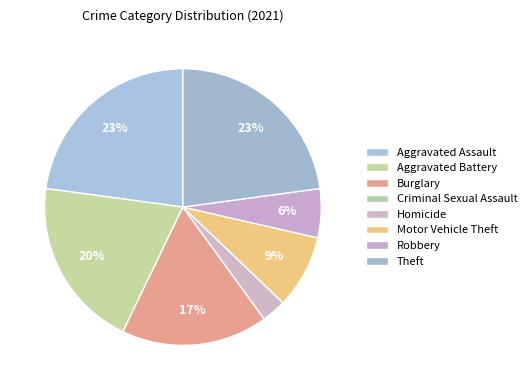

Which slice is the smallest?

Criminal Sexual Assault